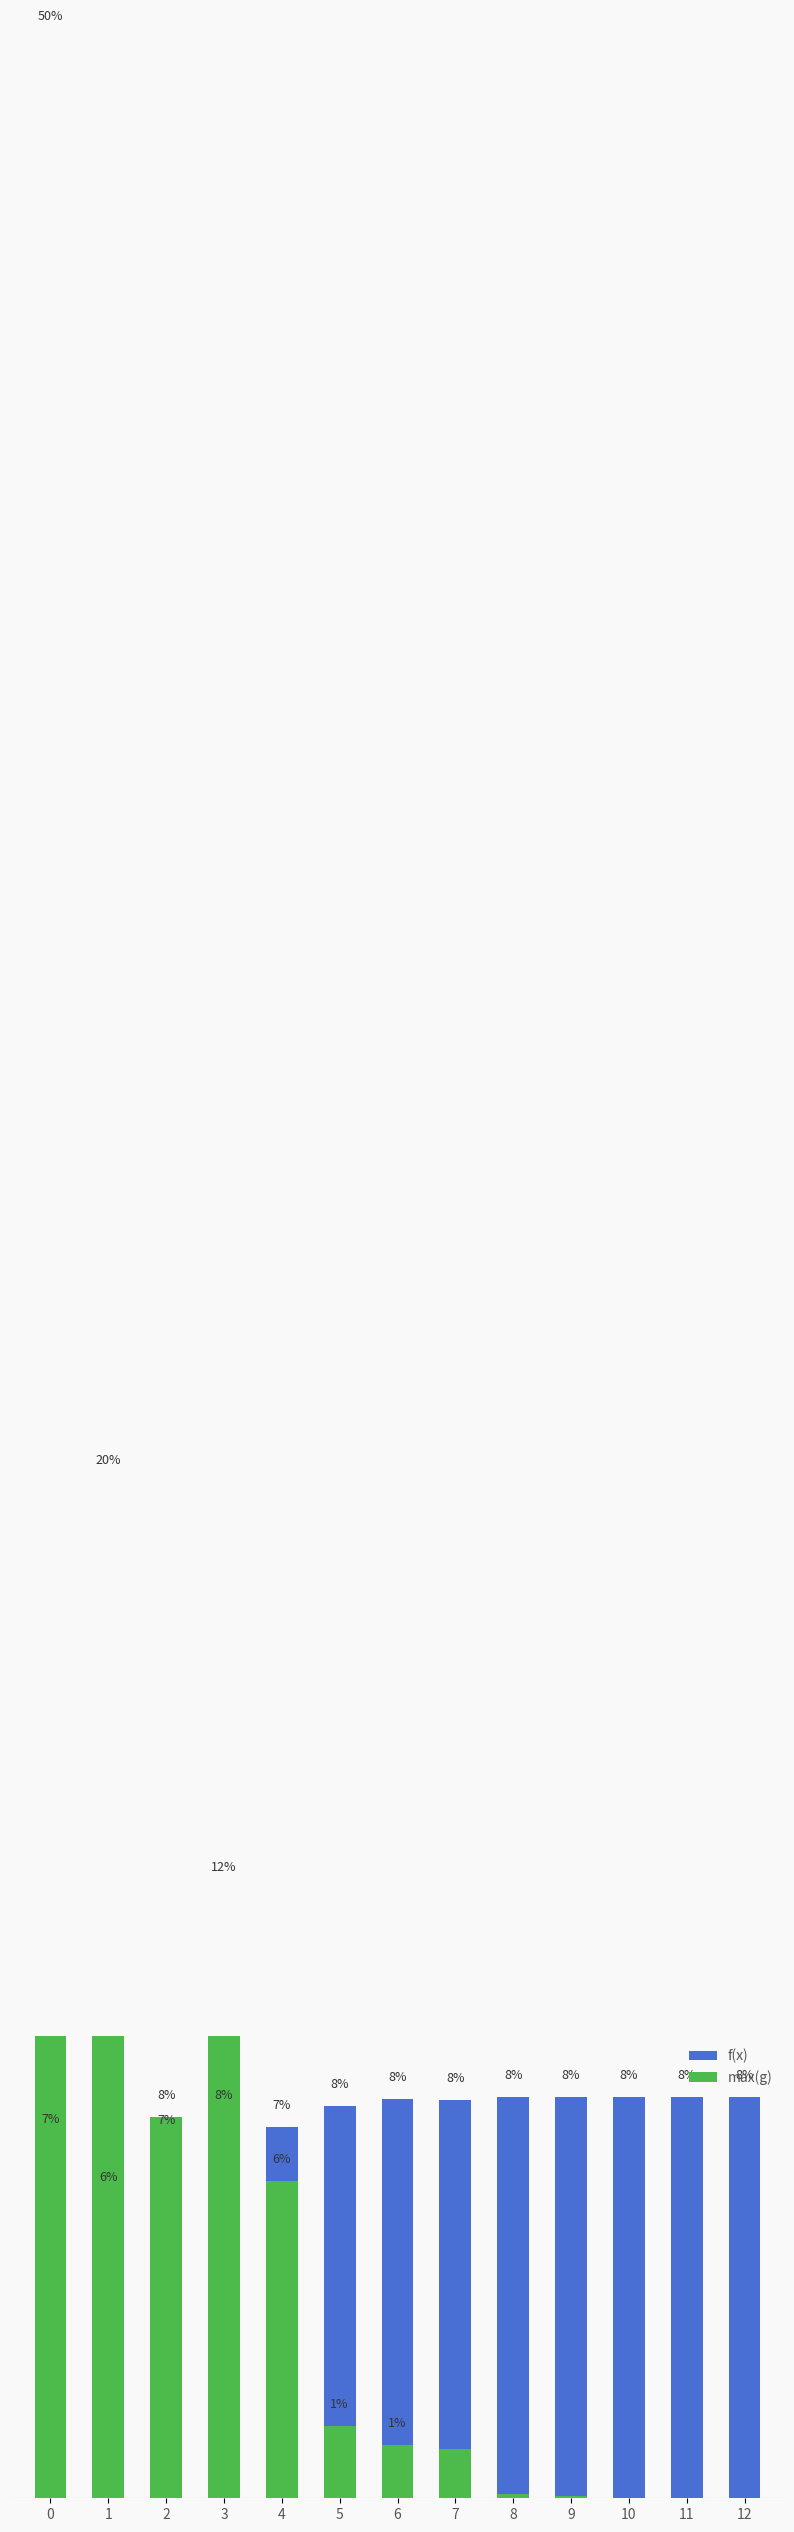

The f(x) series shows 7.9 at 5. True or false?

True